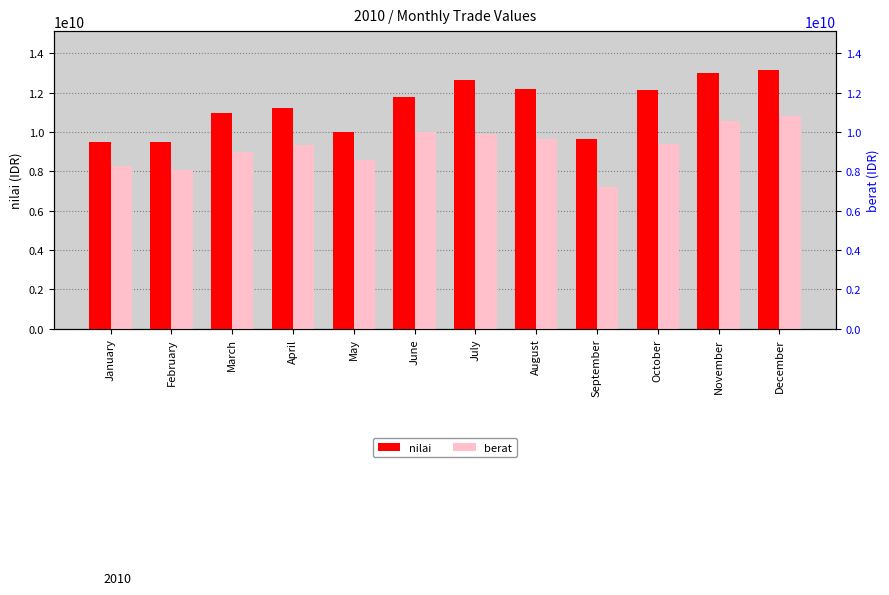

How many values in the berat series exceed 9386000000?

5